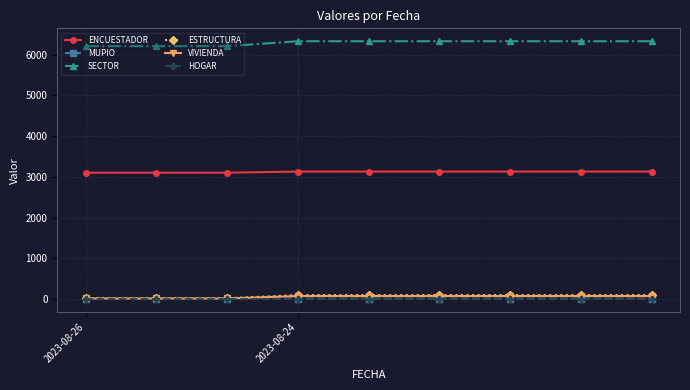

Which series has the widest spread of values?

SECTOR